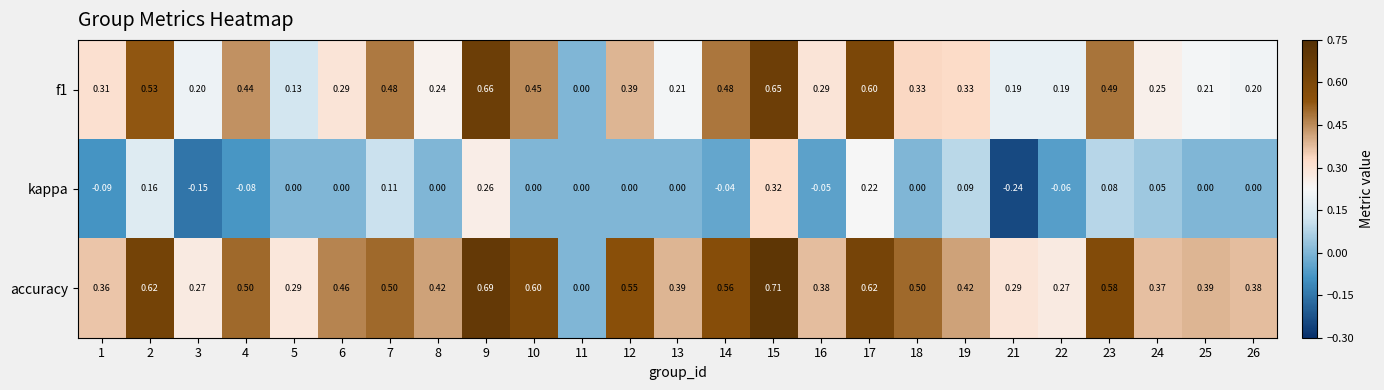

Rank the series by their average value, from lowest to highest.

kappa, f1, accuracy